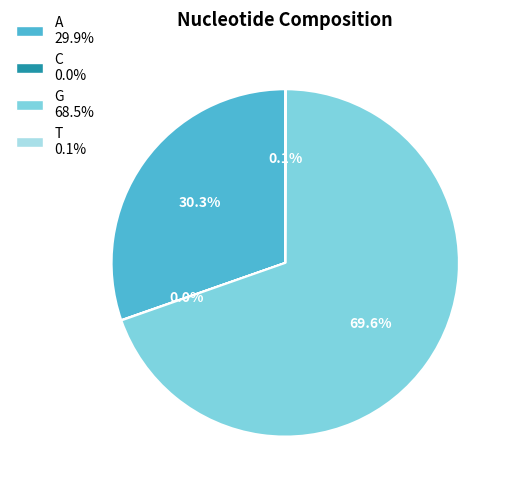

What is the largest slice in the pie chart?

G